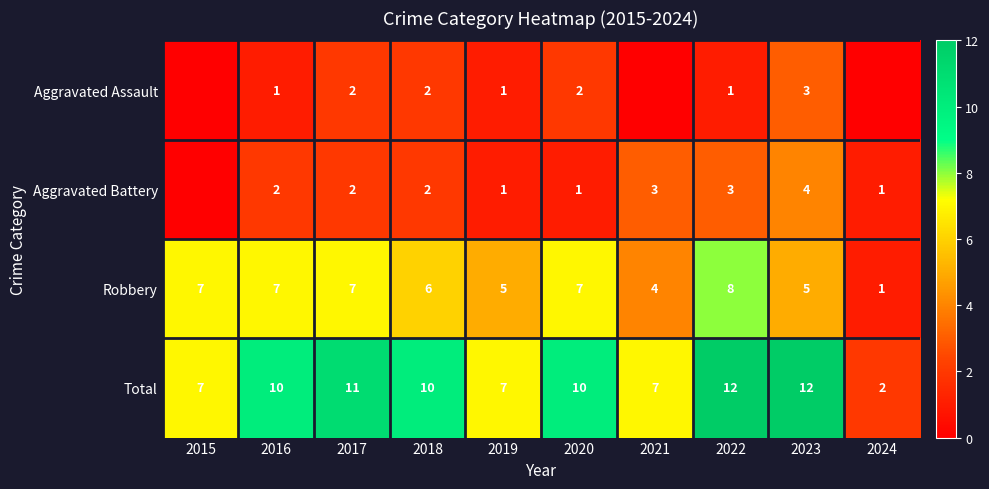

What is the difference between the maximum and minimum values in the Robbery series?

7